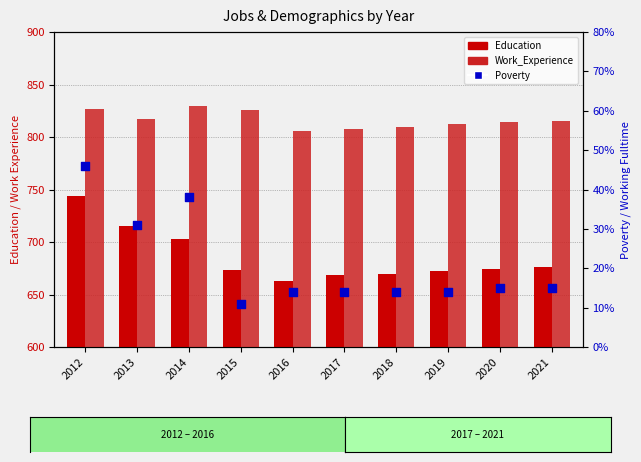

Which series reaches the maximum Y coordinate?

Work_Experience